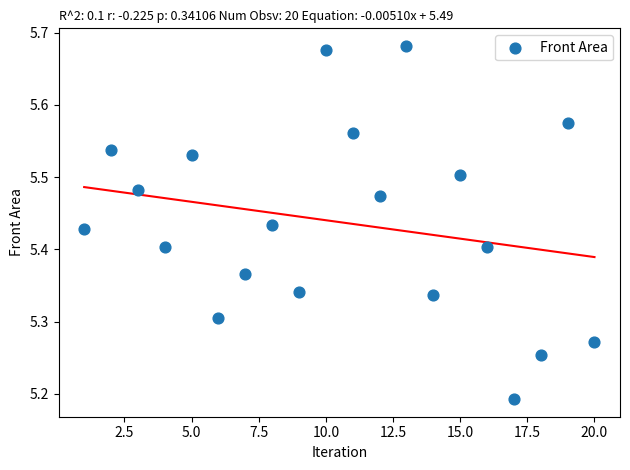

What is the range of X values (max minus min)?

19.0